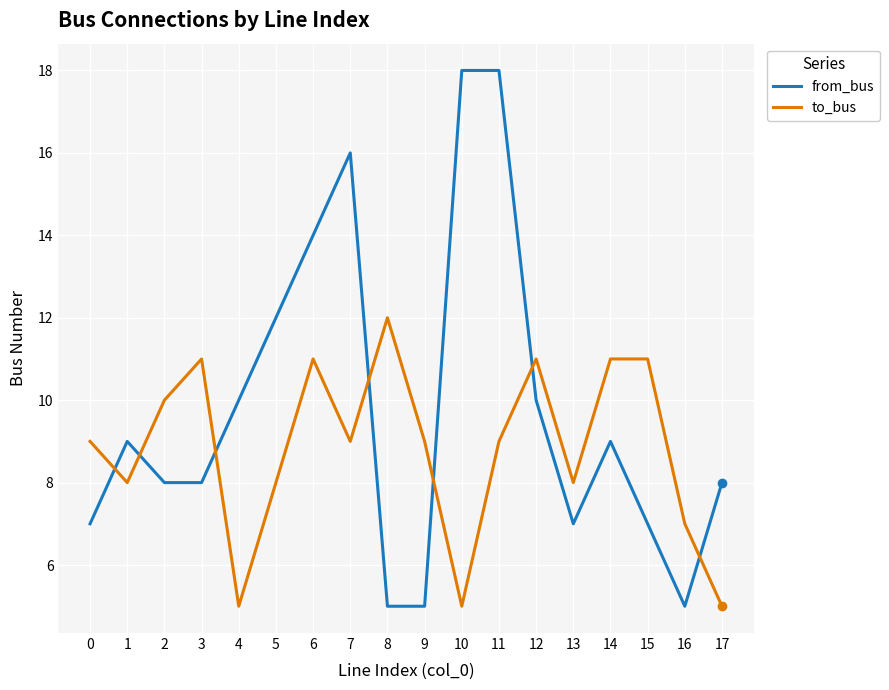

The from_bus series shows 11 at 0. True or false?

False